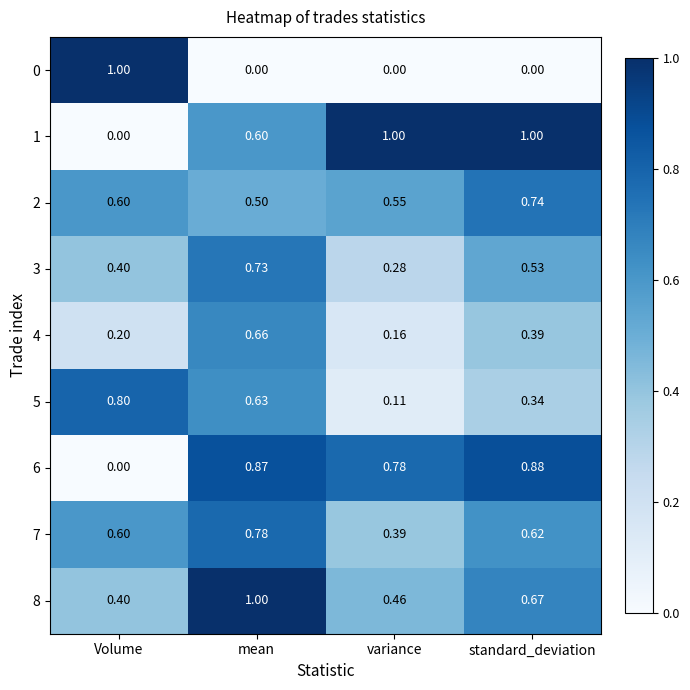

Is the value of 0 at mean greater than the value of 5 at Volume?

No